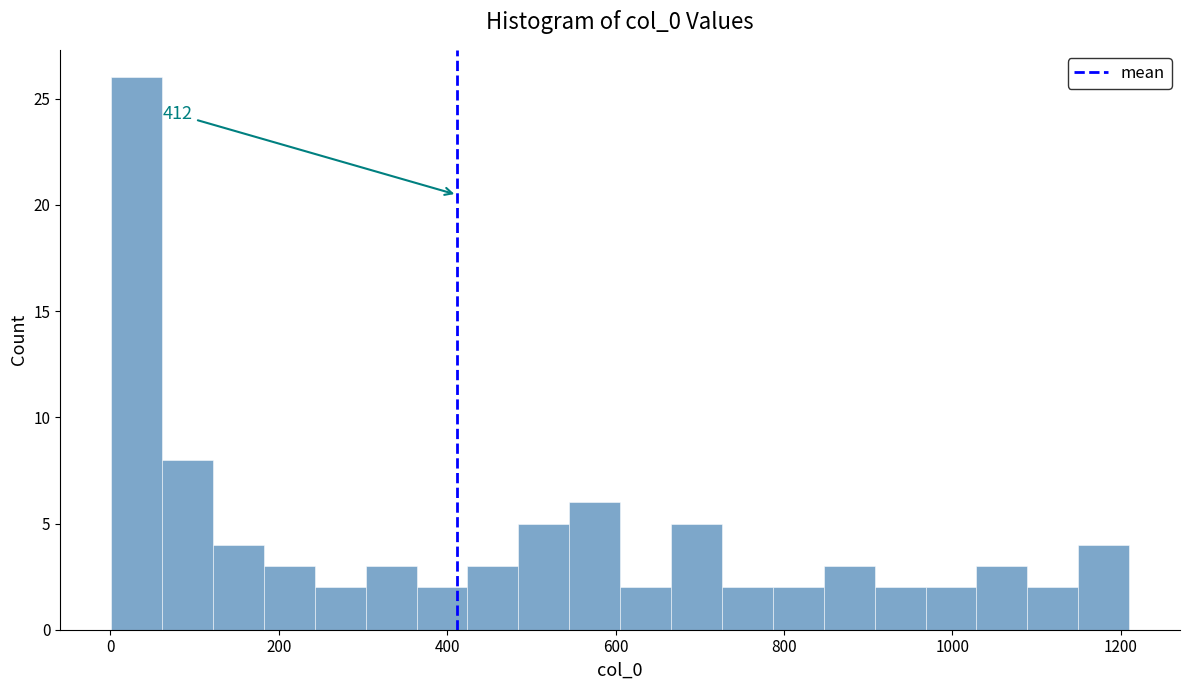

Around what value on the x-axis is the tallest bar? Give the approximate position of its centre, as read against the axis.

40